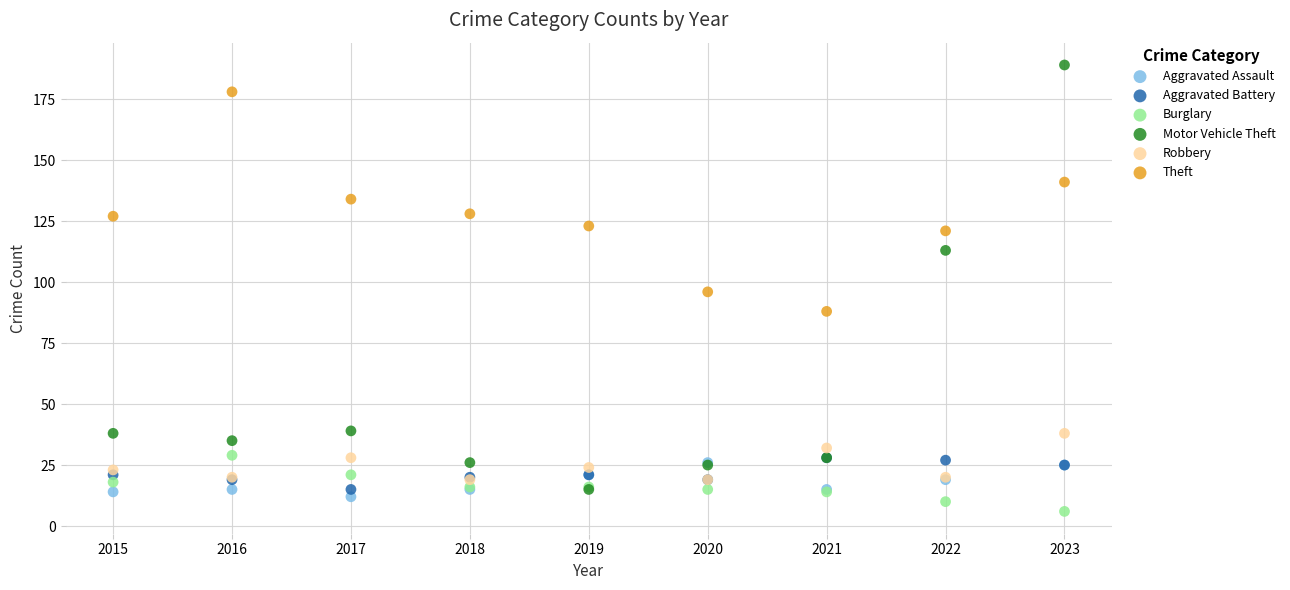

Which series contains the lowest Y value?

Burglary